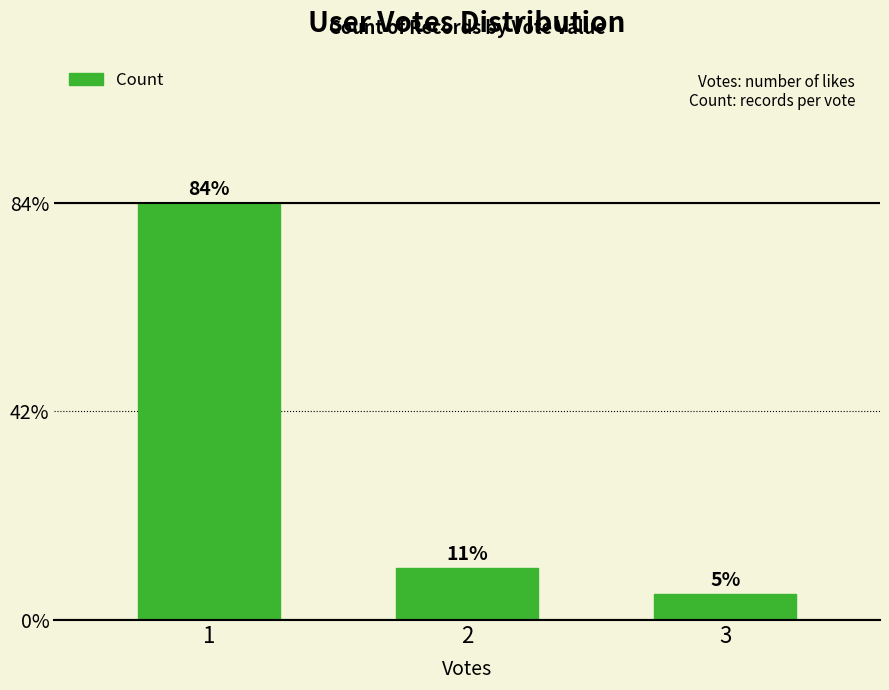

Does the chart contain stacked bars?

No